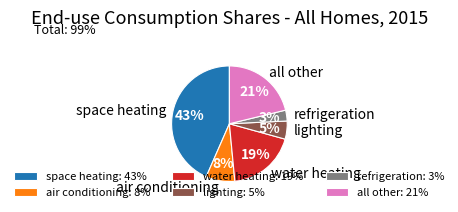

Count the number of slices in the pie.

6